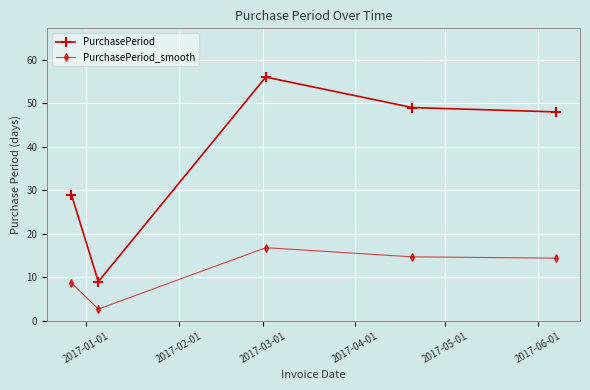

At how many categories does at least one series exceed 18?

4